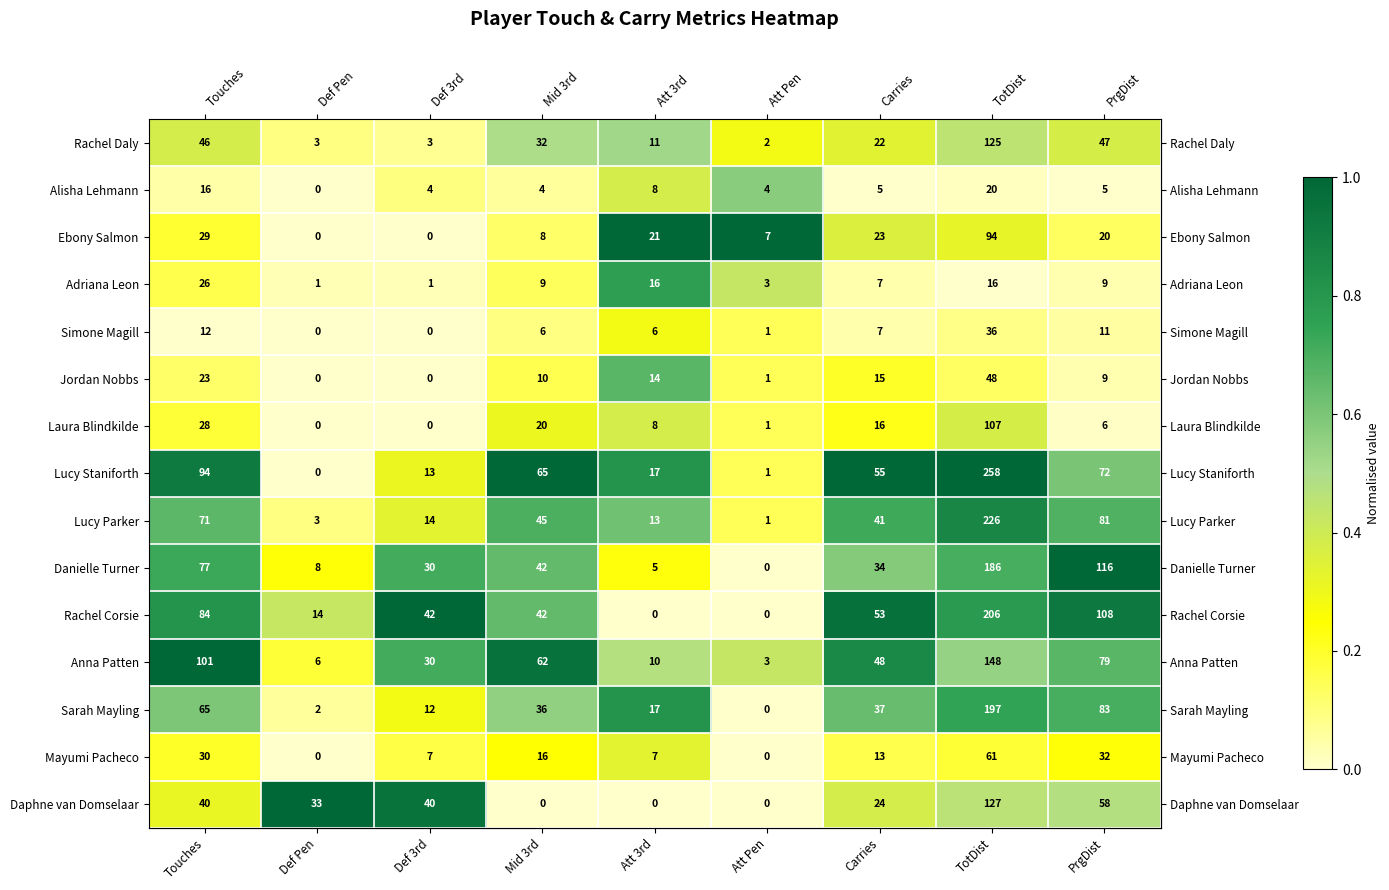

Is it true that Rachel Corsie equals 10 at Def Pen?

False